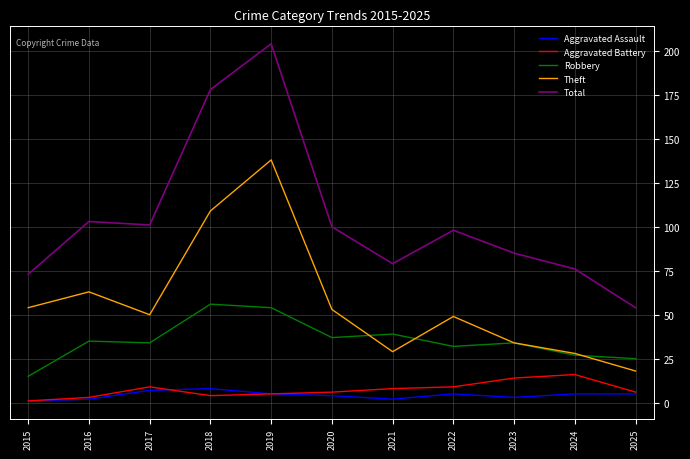

True or false: Aggravated Assault and Robbery cross at least once.

False